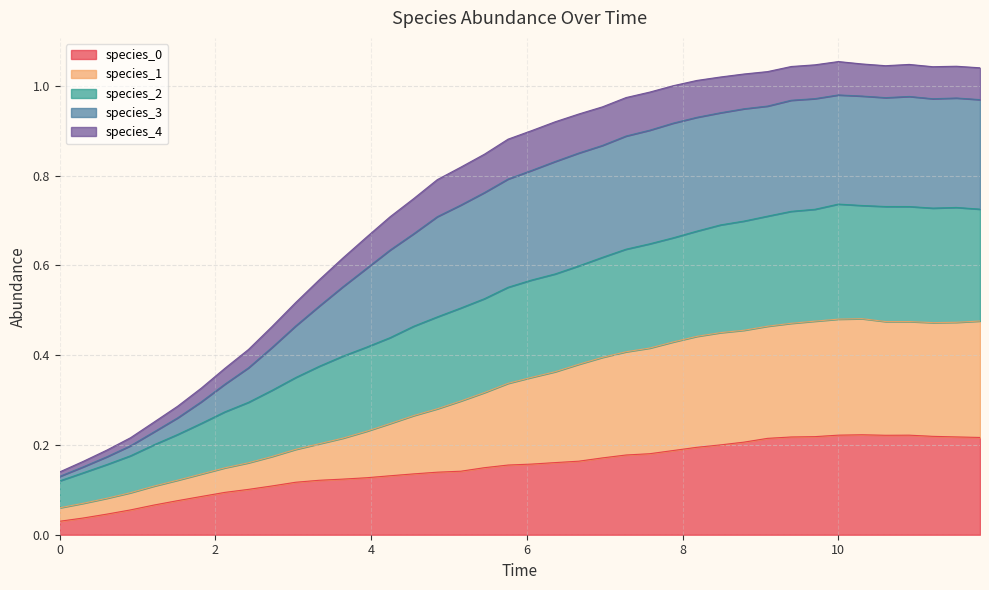

True or false: species_1 and species_0 cross at least once.

False